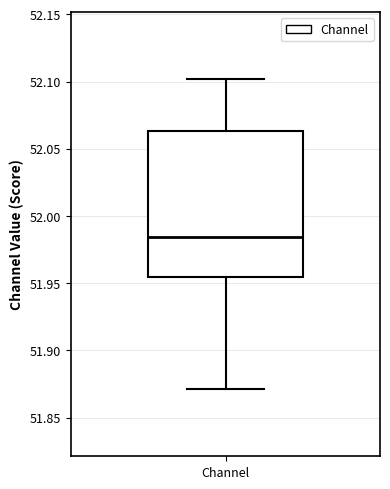

Transcribe this box plot: give where the median line is, the range the box spans, and where the two whiskers end, as read against the y-axis. The values are not printed on the chart, so give them approximately, as read against the axis.

median 51.985, box 51.955 to 52.065, whiskers 51.870 to 52.100